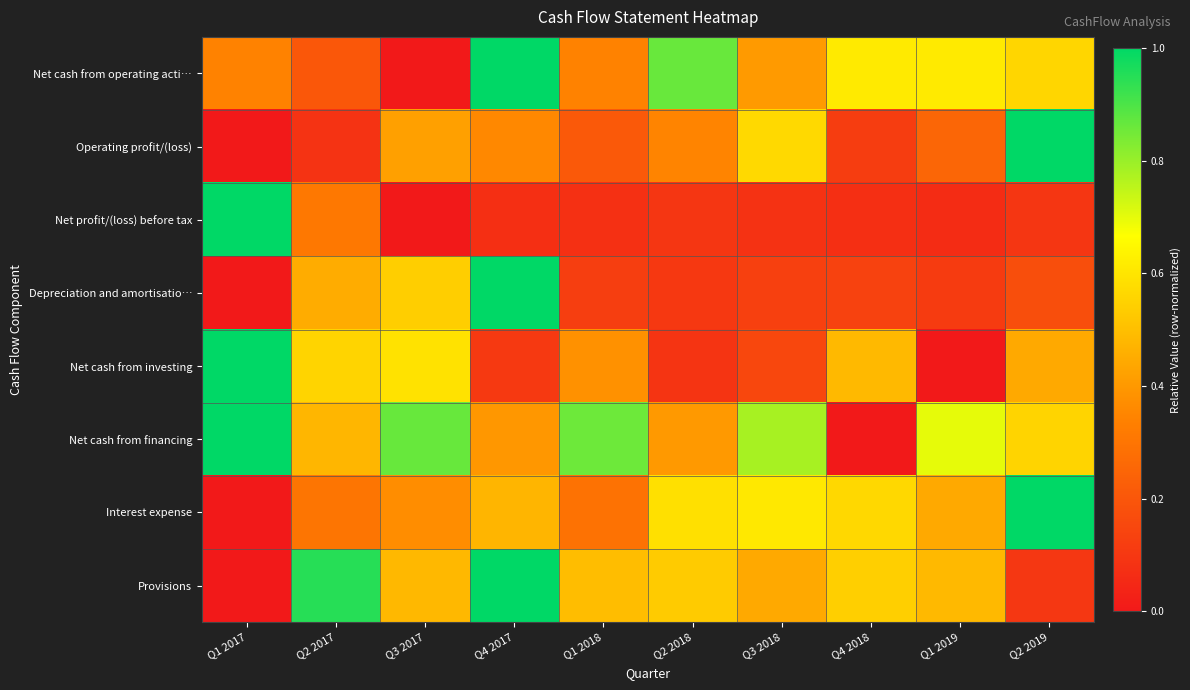

Which label corresponds to the smallest value in the chart?

Q3 2017